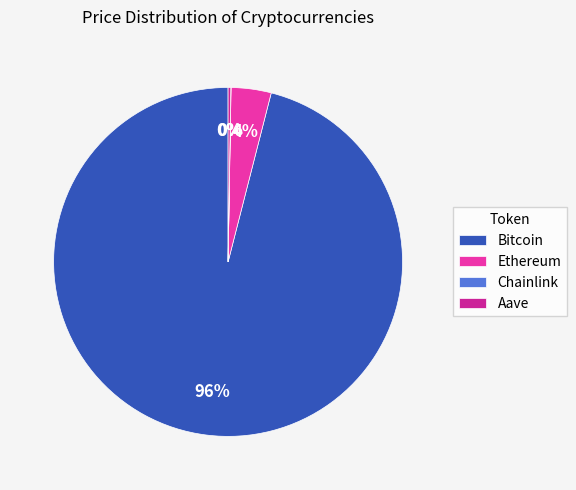

What is the largest slice in the pie chart?

Bitcoin